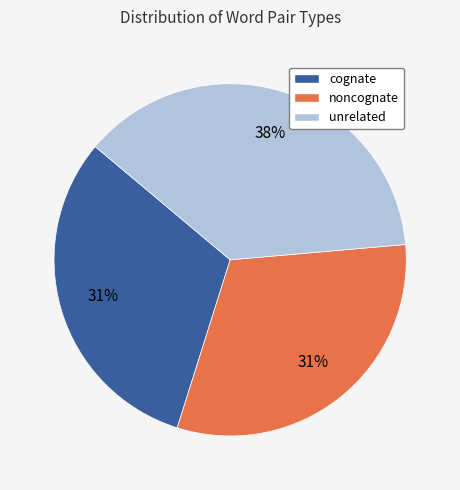

To the nearest percent, what percentage of the pie is noncognate?

31%